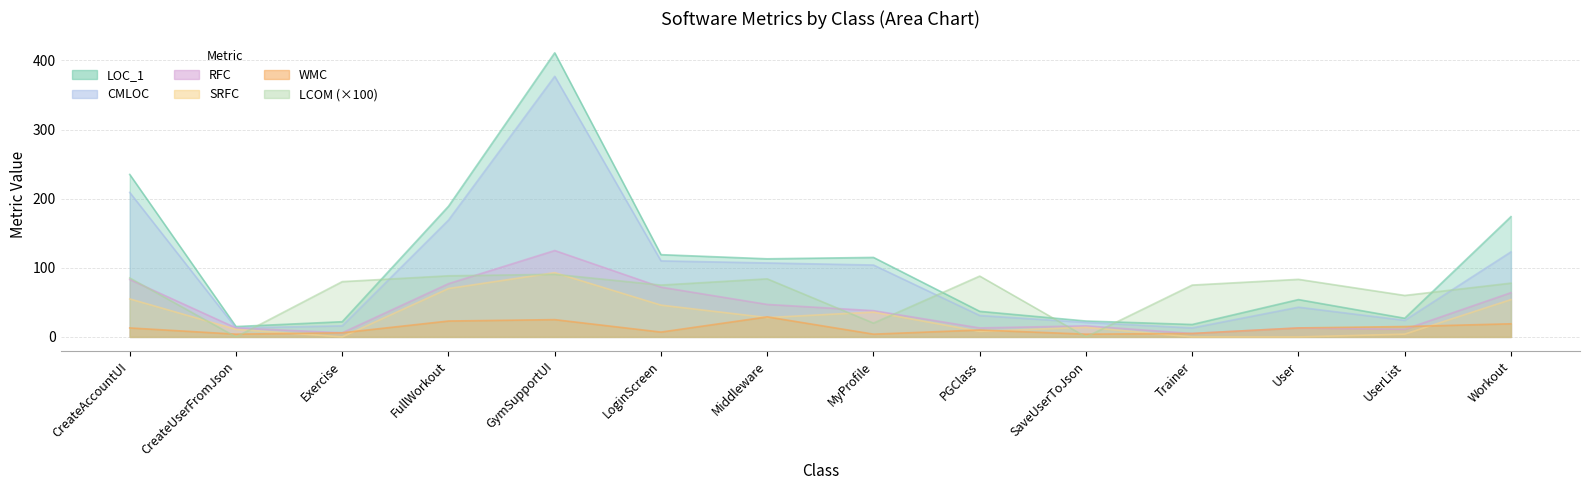

The SRFC series shows 113.8 at FullWorkout. True or false?

False